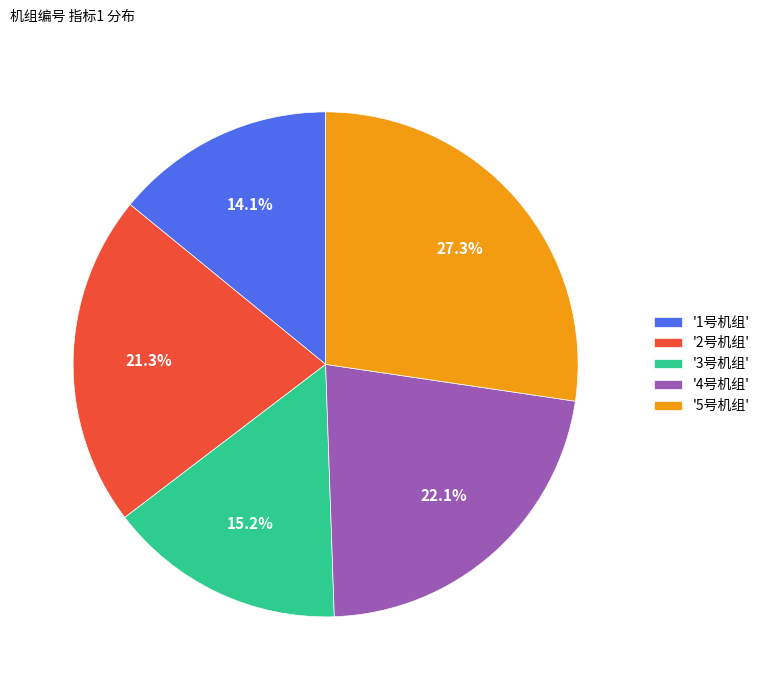

Combined, do '5号机组' and '1号机组' account for over 50%?

No